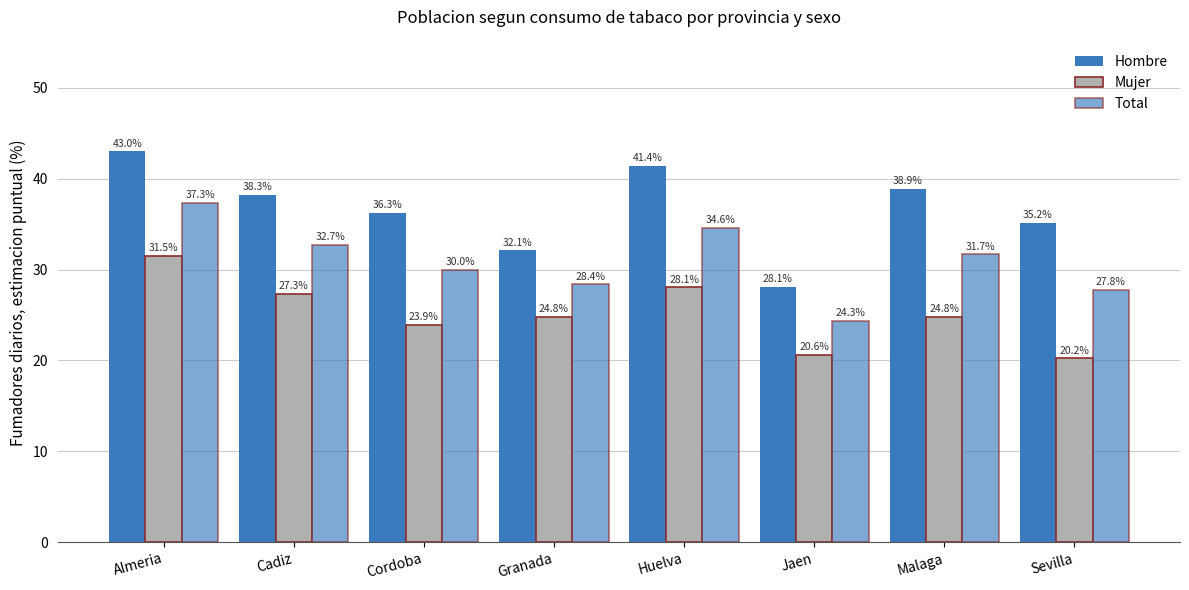

At how many categories does at least one series exceed 26?

8